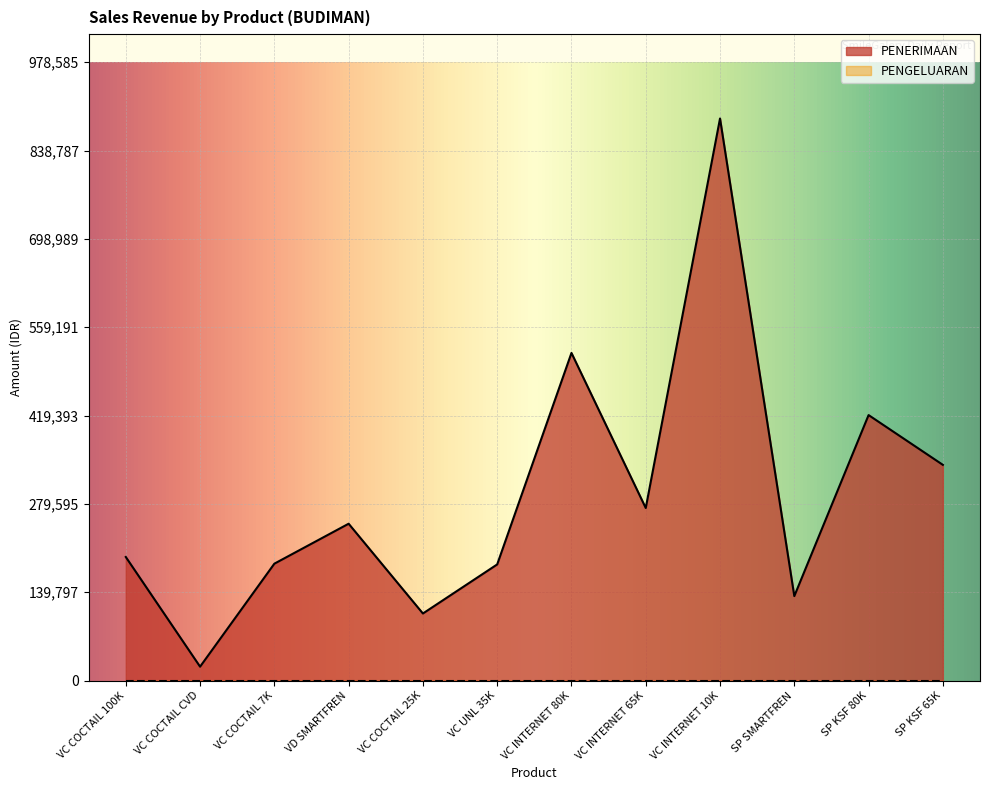

What is the value of the 4th point from the left?

248250